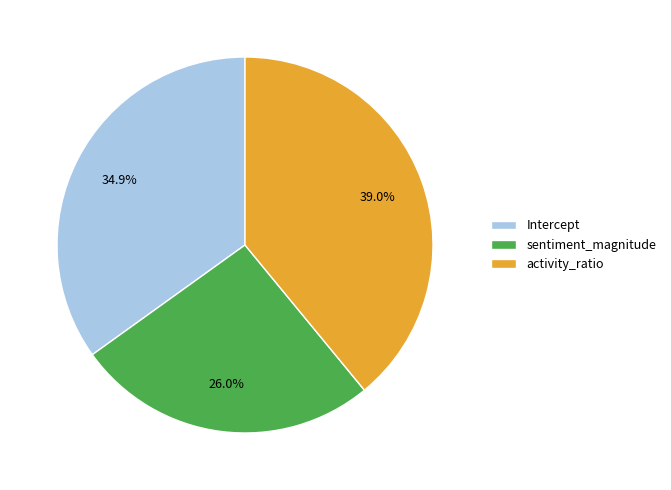

What is the largest slice in the pie chart?

activity_ratio